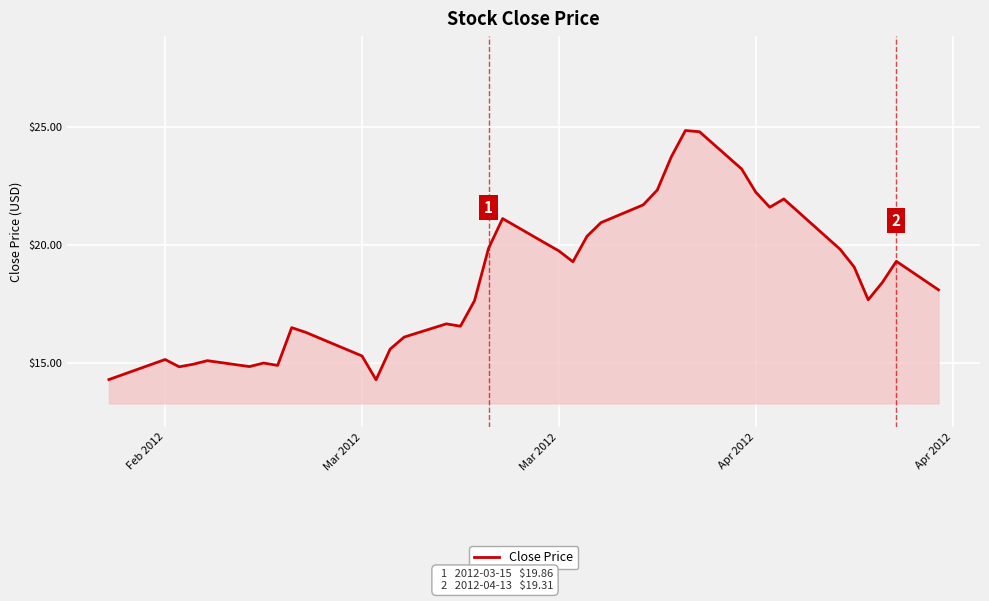

What is the minimum value shown in the chart?

14.3